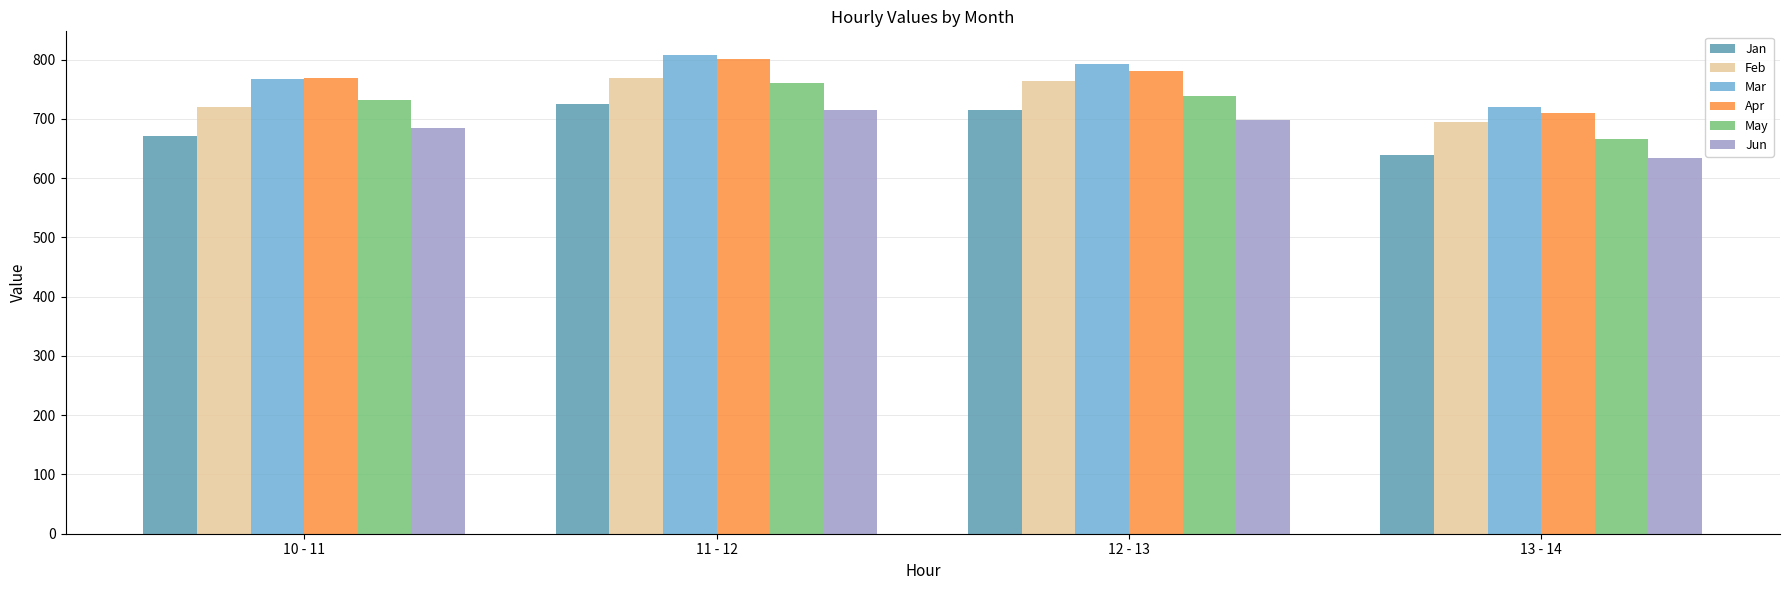

The Jun series shows 1086.4 at 13 - 14. True or false?

False